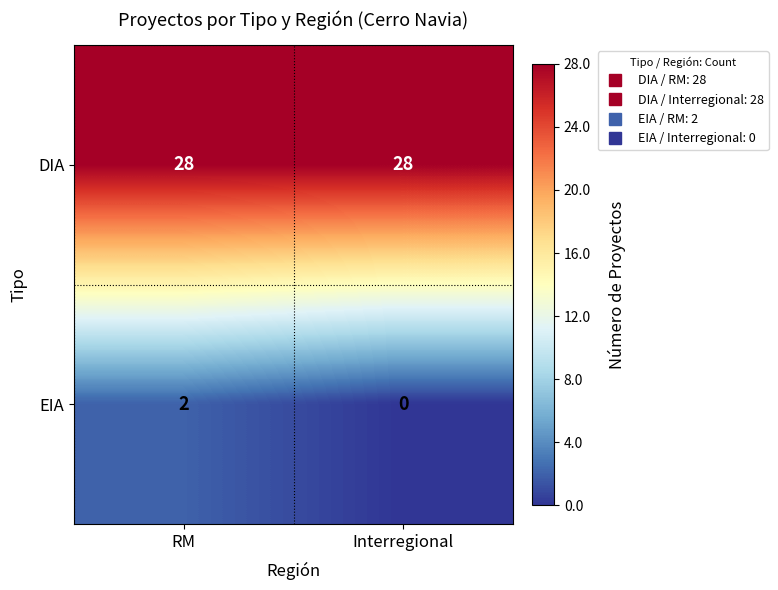

Reading left to right, what are all the values shown in this chart?

DIA: RM=28	Interregional=28
EIA: RM=2	Interregional=0